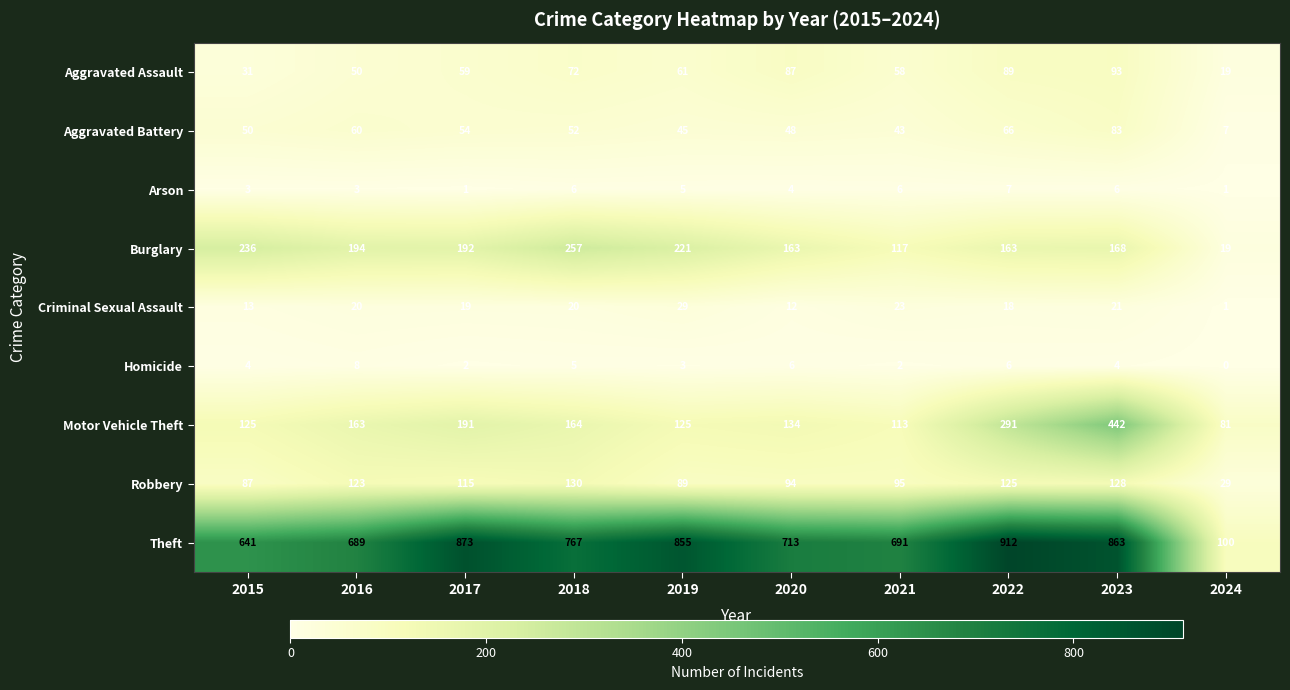

What is the sum of the Burglary values at 2021 and 2017?

309